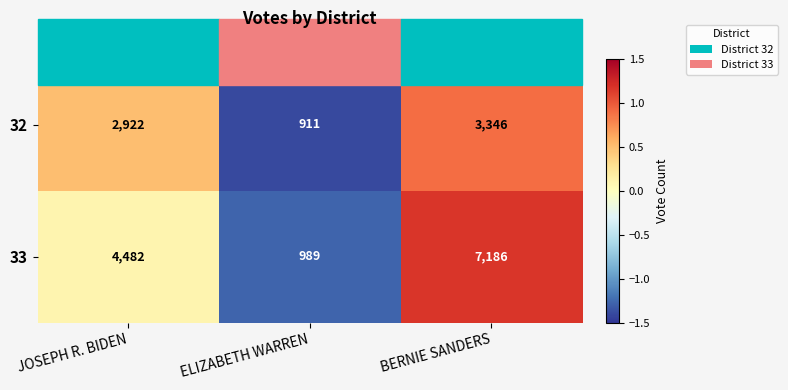

At which category does the chart reach its minimum across all series?

ELIZABETH WARREN